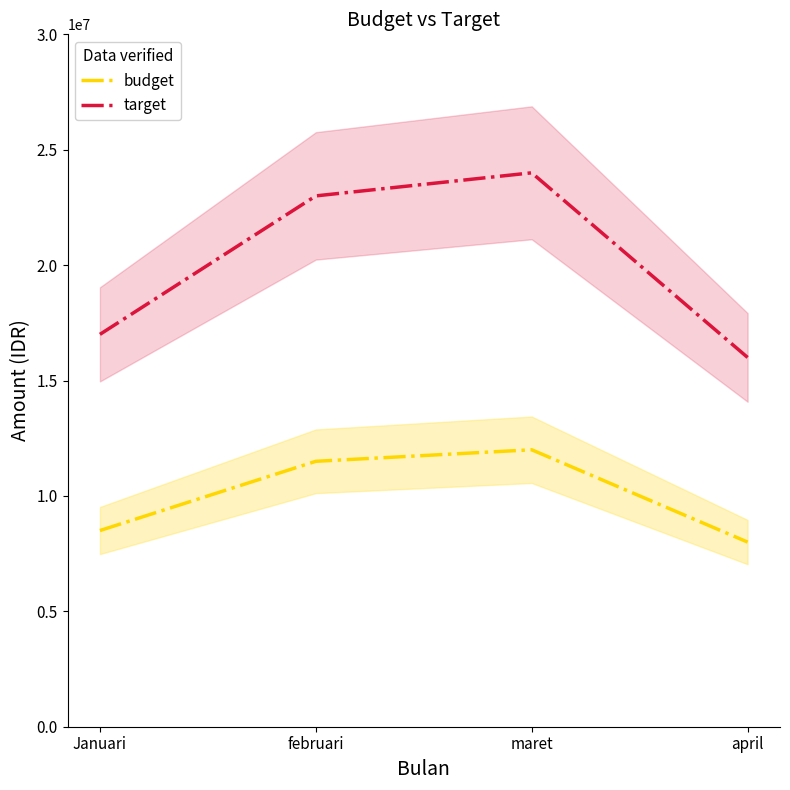

What is the total value across all series at Januari?

25500000